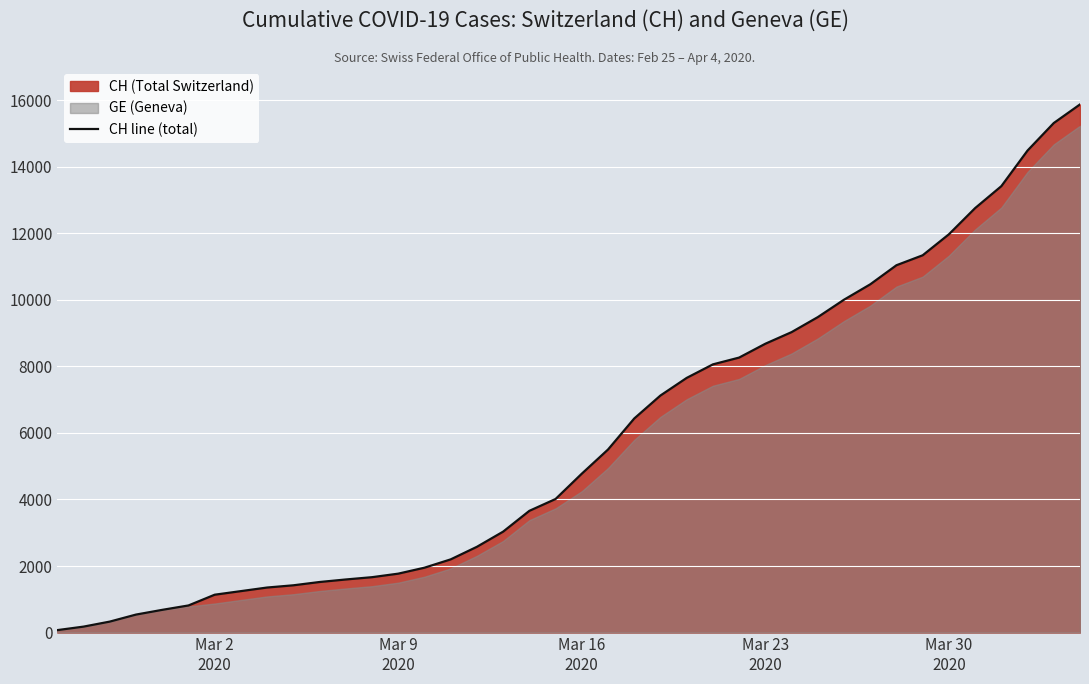

True or false: there are more than 1 points higher than both neighbors.

False